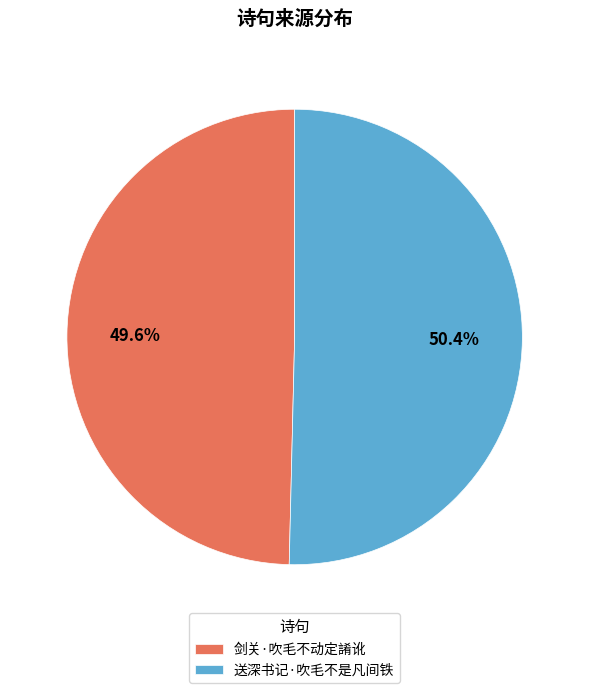

To the nearest percent, what is the difference between the largest and smallest slice percentages?

1%